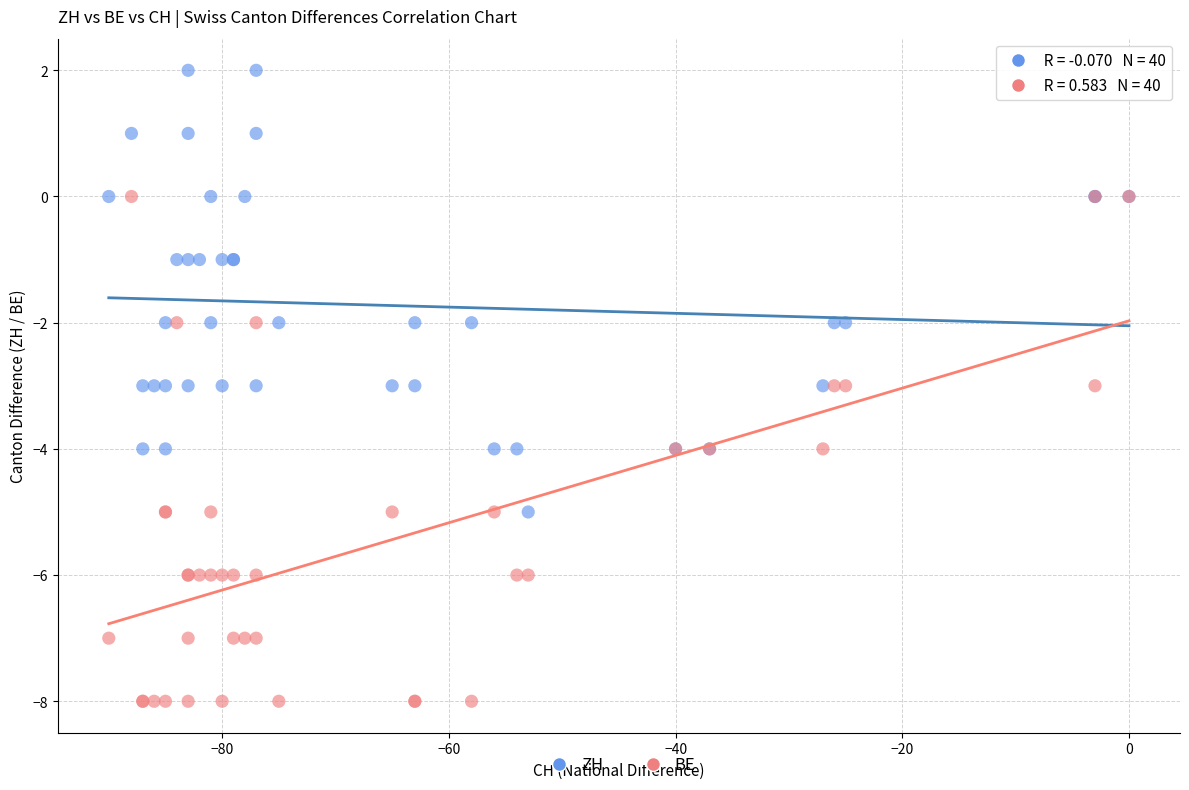

Which series reaches the maximum Y coordinate?

ZH